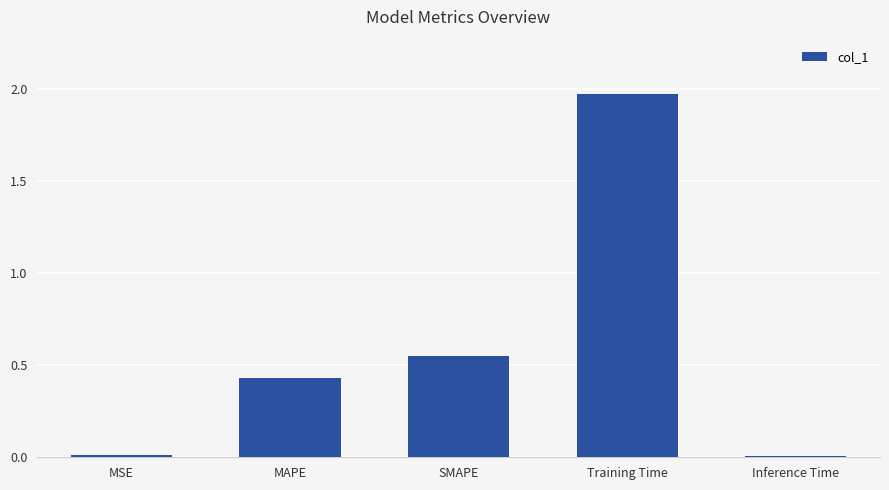

What is the difference between the second highest and minimum values?

0.5